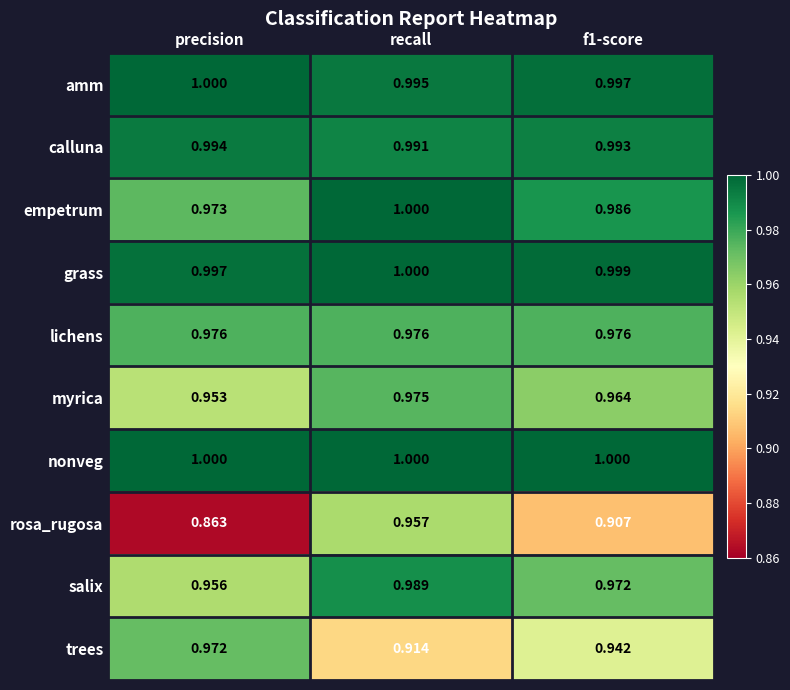

Which series has the largest total across all categories?

nonveg